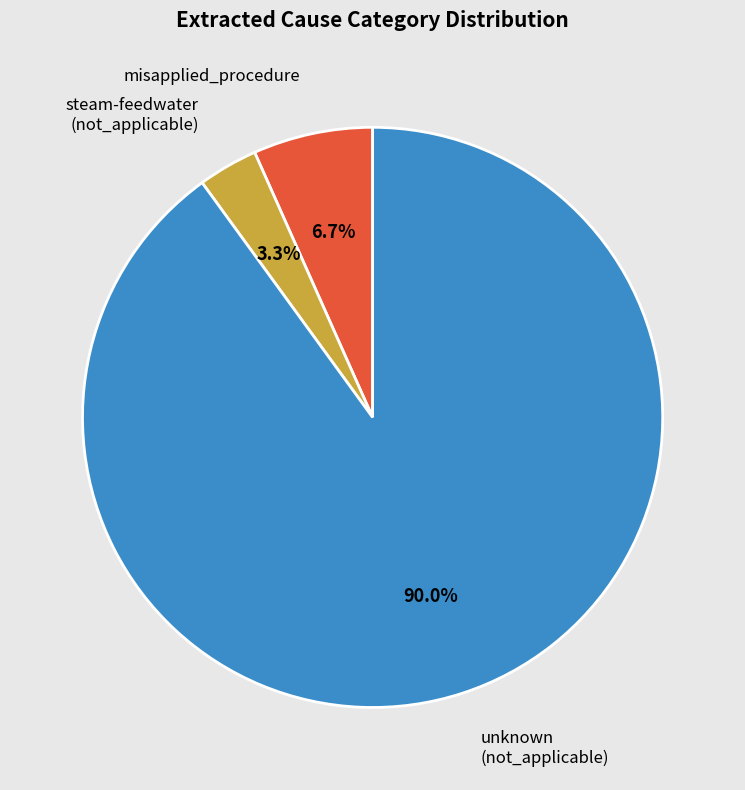

What is the smallest slice in the pie chart?

steam-feedwater (not_applicable)